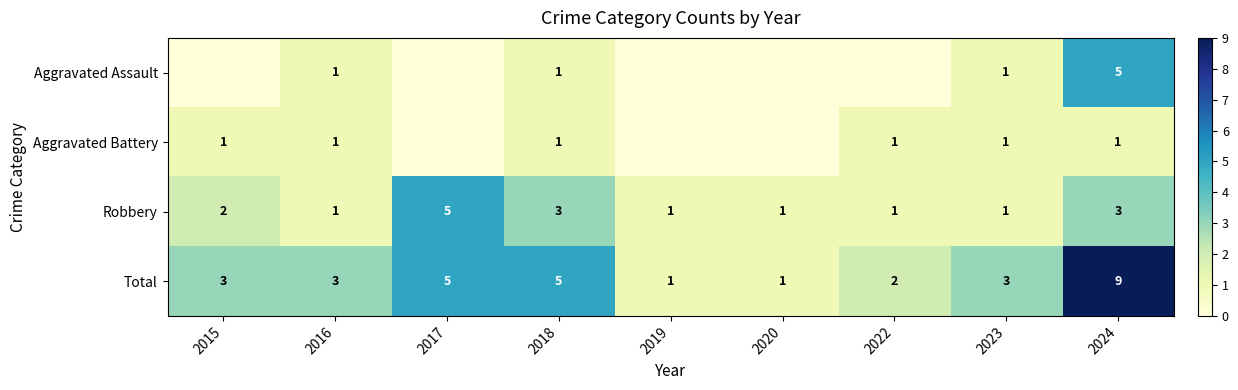

Read the Robbery value at 2022.

1